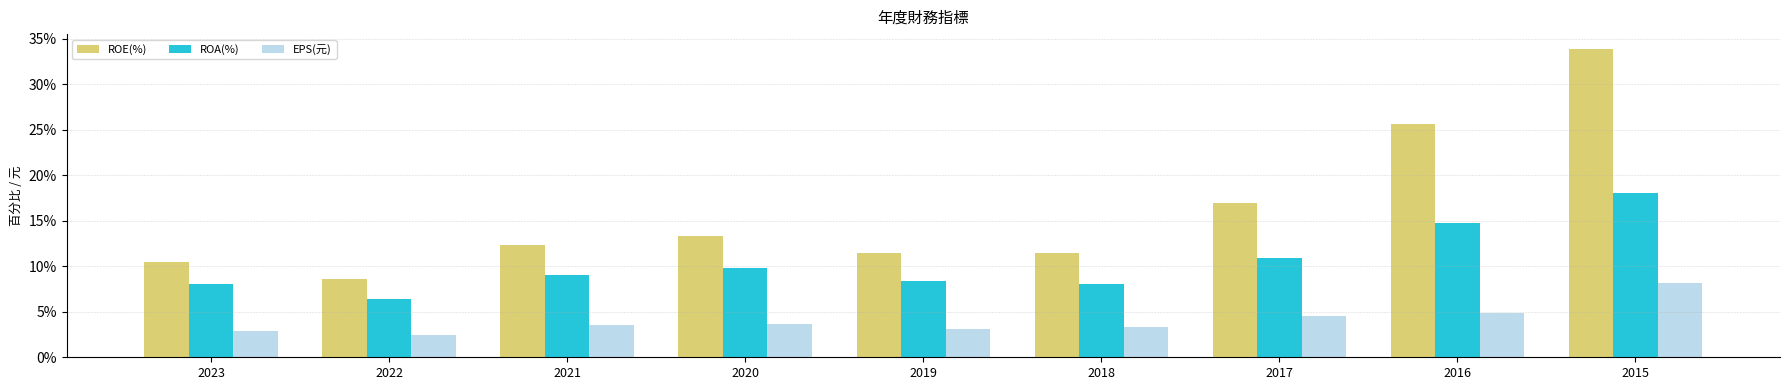

At which category does the chart reach its peak across all series?

2015